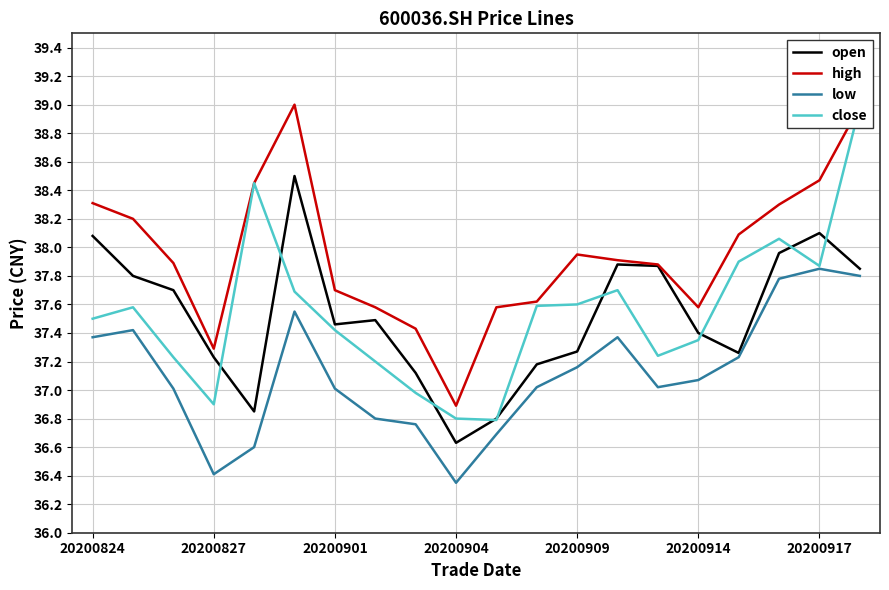

How many distinct data groups are displayed?

4